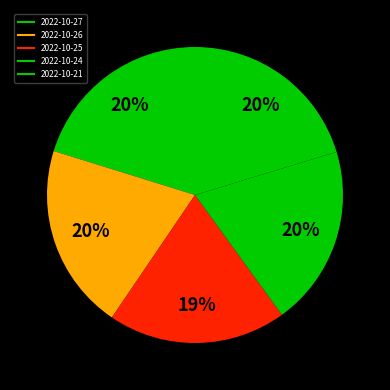

What is the change in value from 2022-10-27 to 2022-10-24?

-0.2